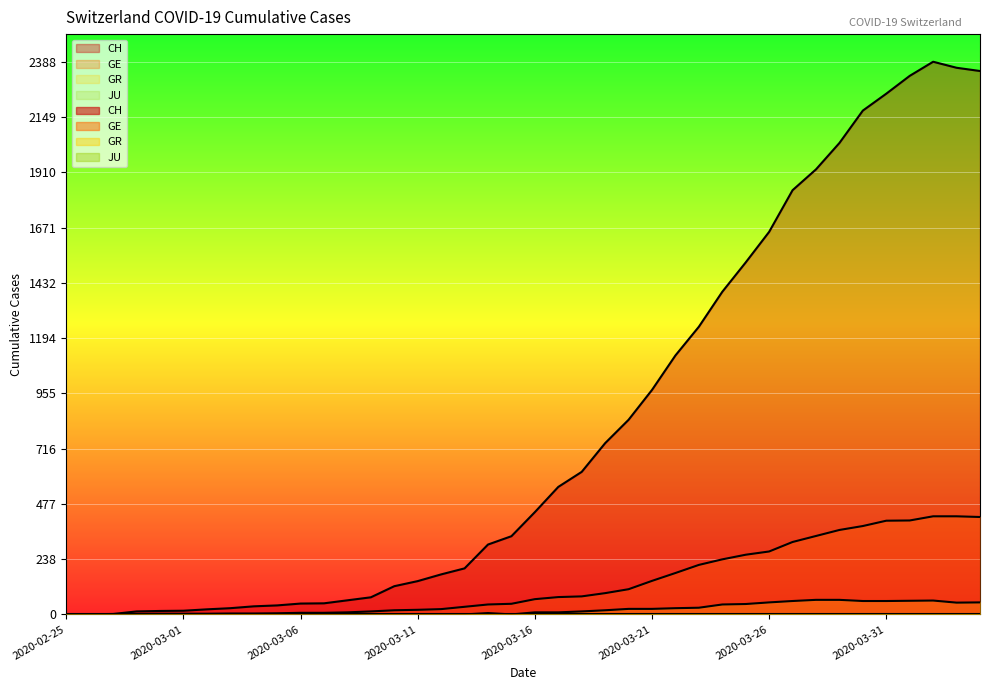

What is the label of the 24th point from the left?

2020-03-19